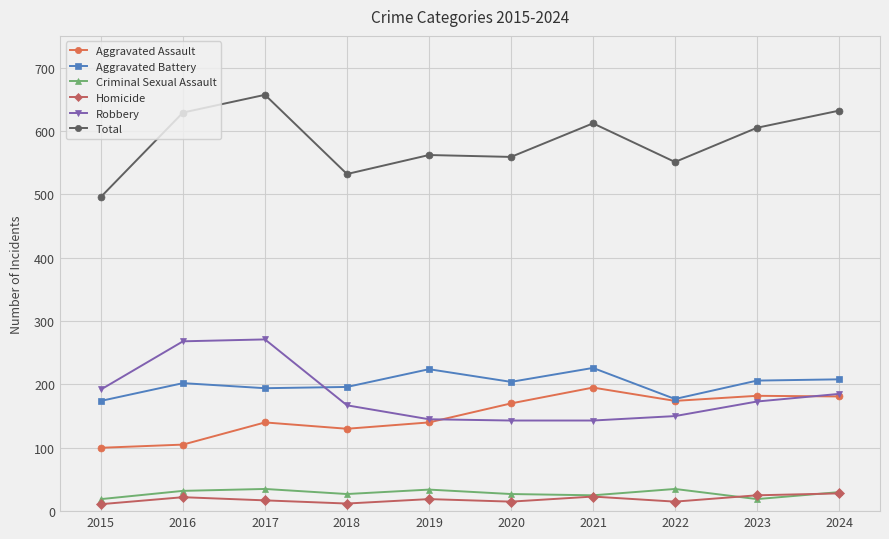

Is this an area chart (filled region under the line)?

No